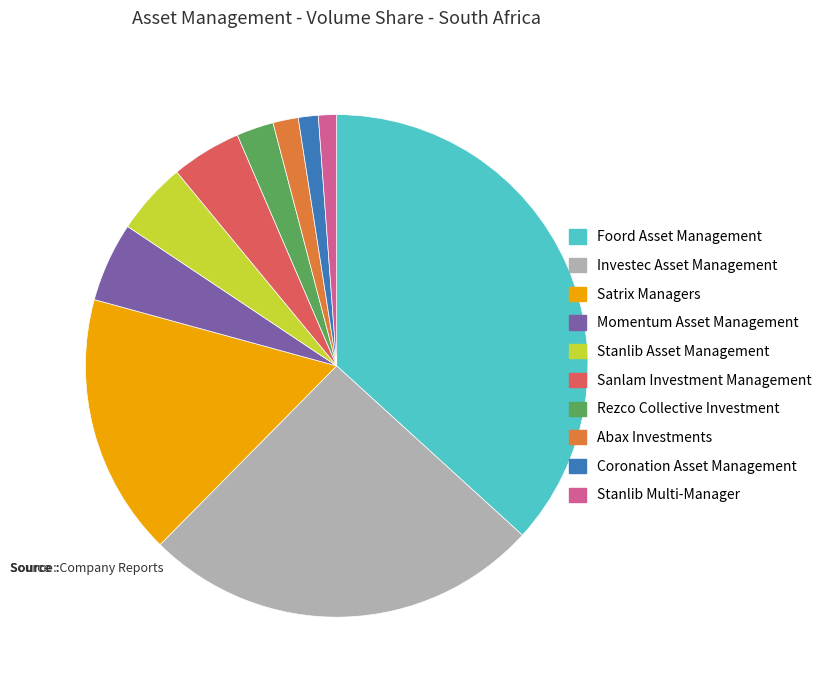

Is there any slice that represents more than half of the pie?

No